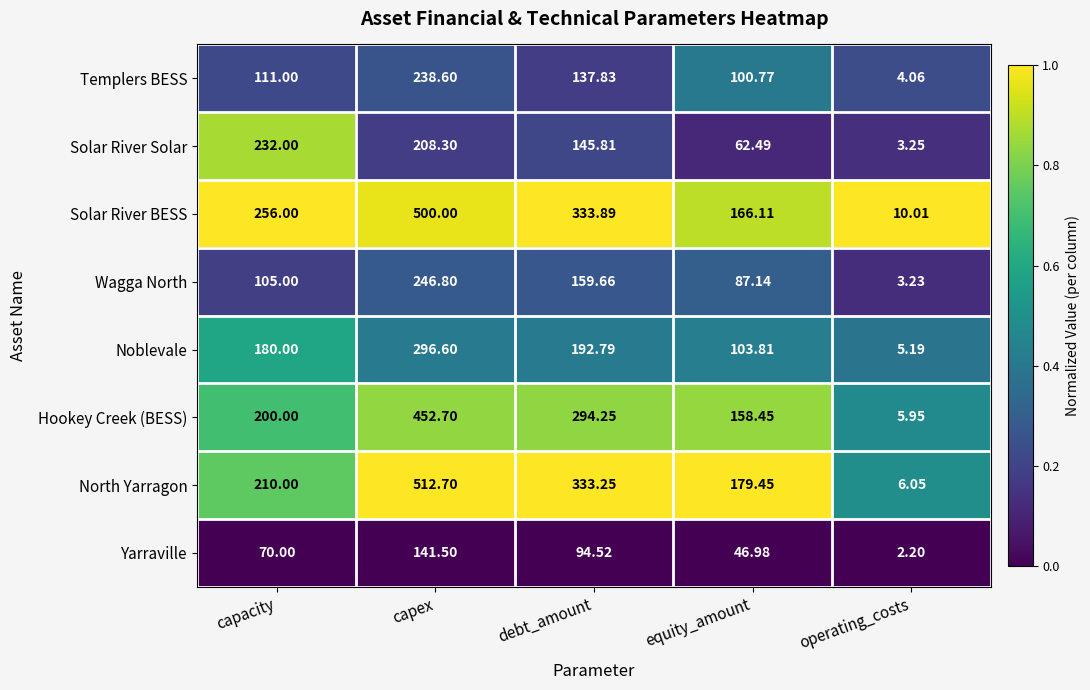

How many categories are shown in the chart?

5